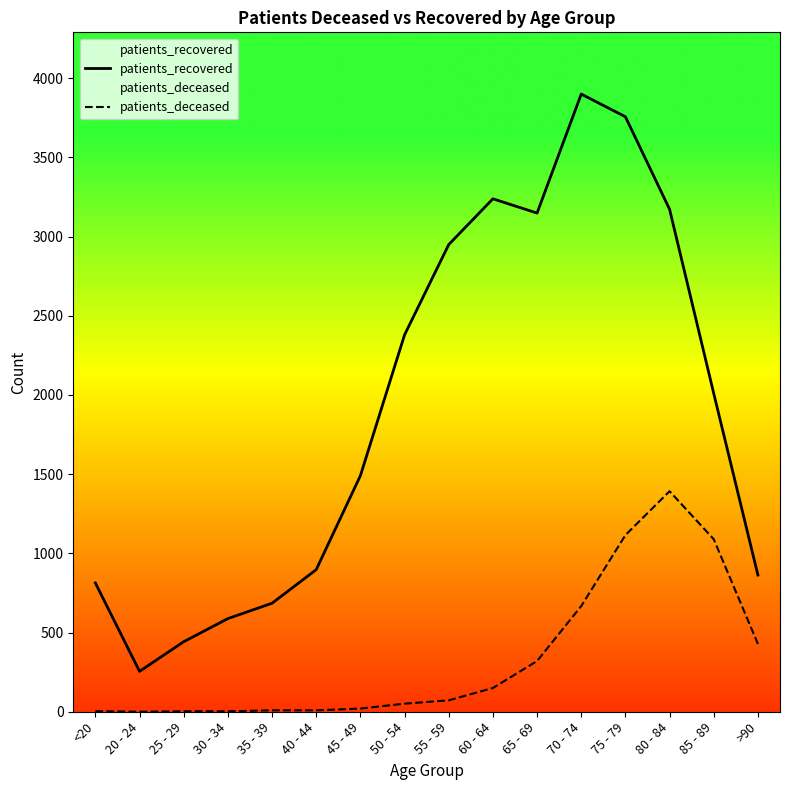

What is the maximum value for patients_recovered?

3899